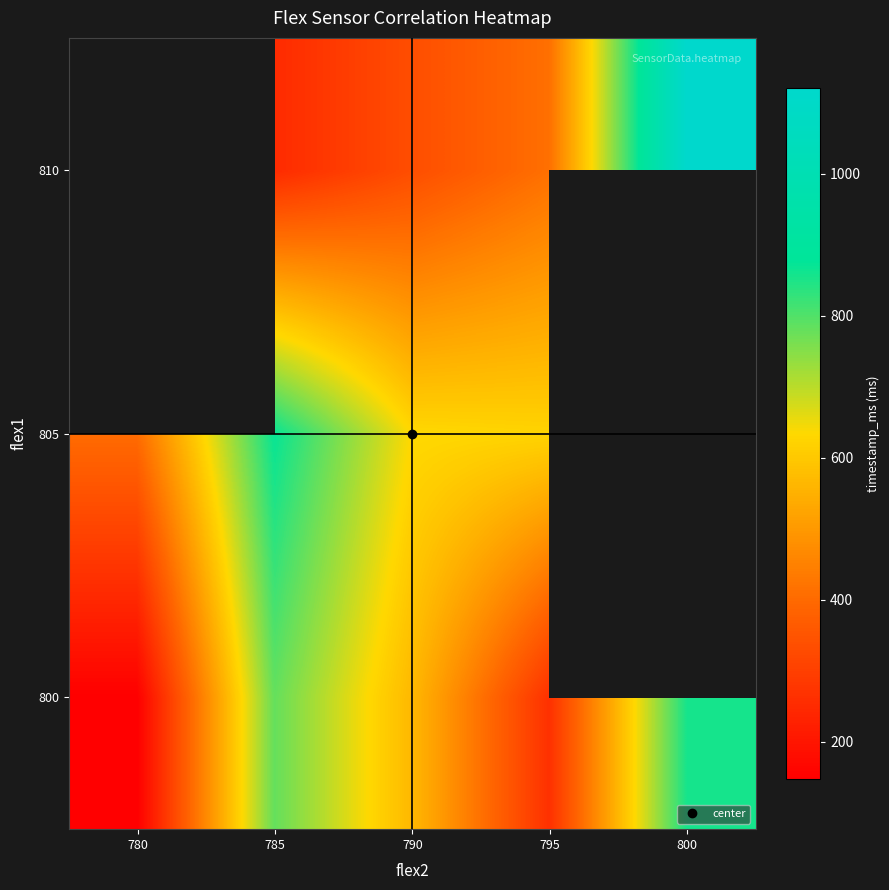

True or false: 800 has a value of 1212.8 at 785.

False